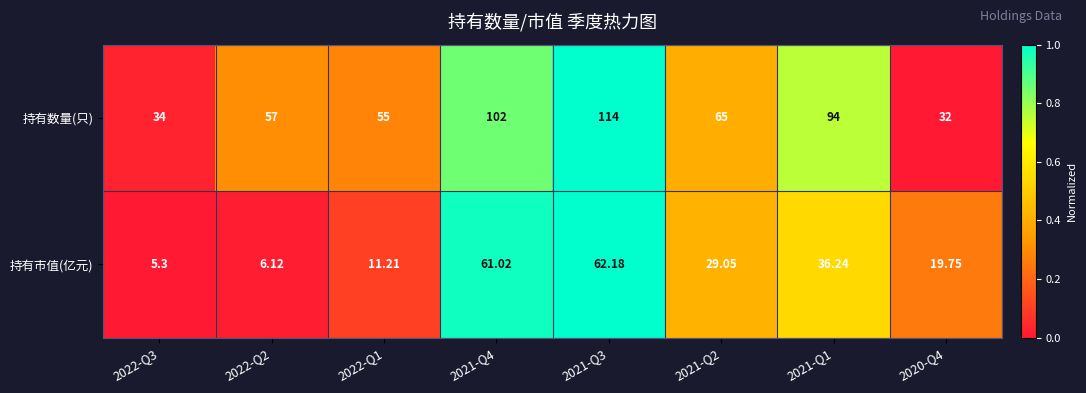

Between 2022-Q2 and 2021-Q4, which series saw the biggest shift?

持有市值(亿元)